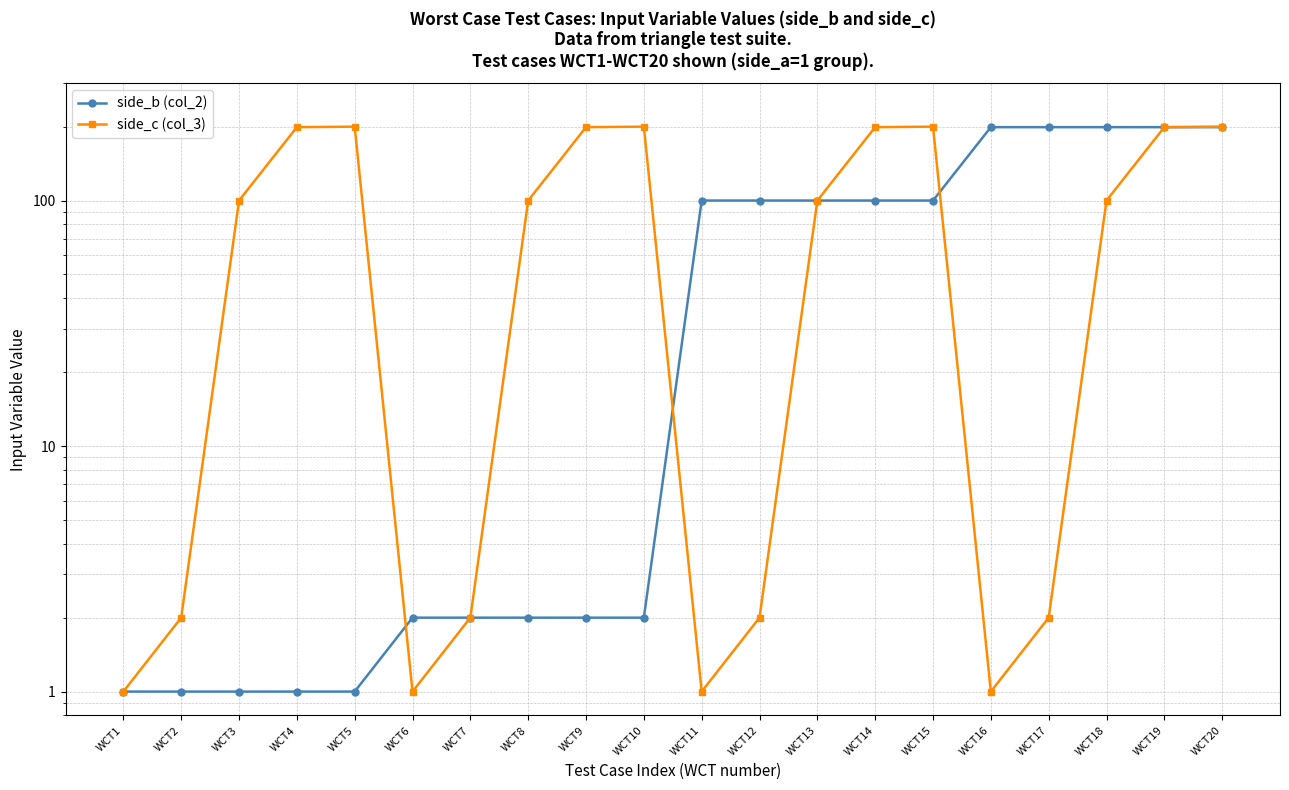

After their last crossing, which series has the higher values: side_b (col_2) or side_c (col_3)?

side_b (col_2)